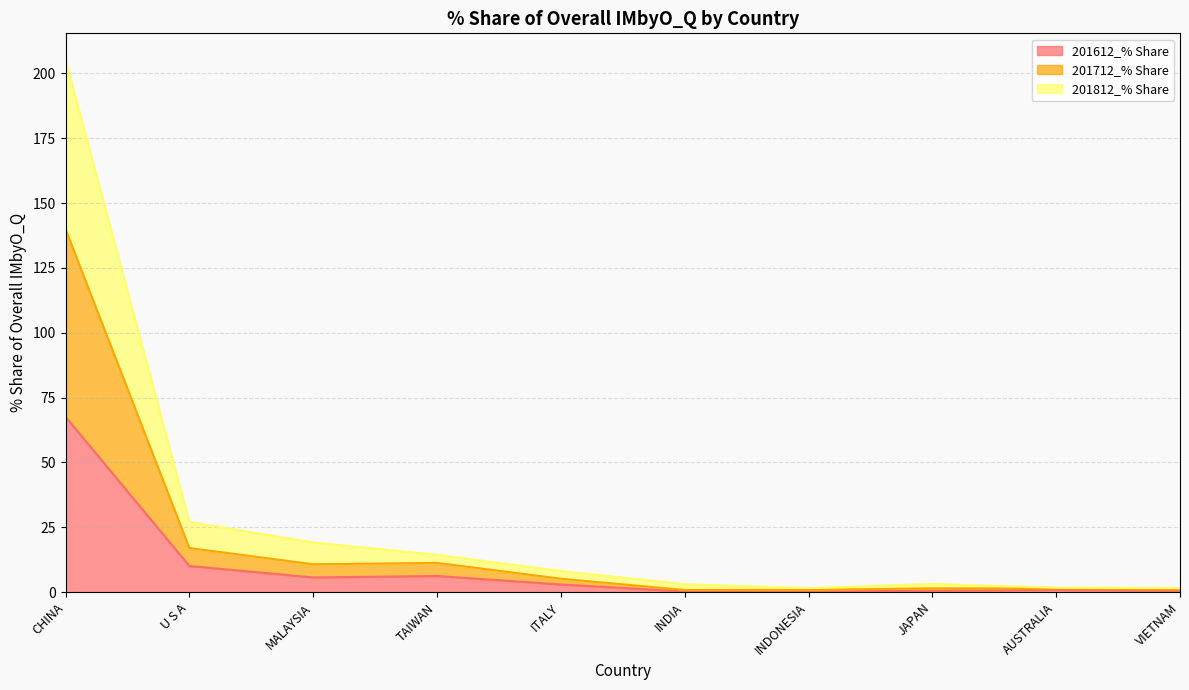

What is the spread (max minus min) of values at AUSTRALIA?

0.8